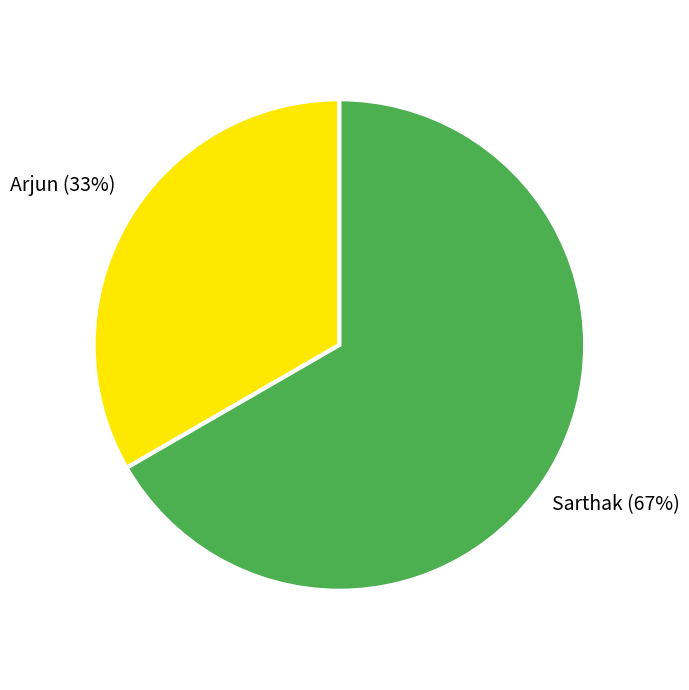

What is the largest slice in the pie chart?

Sarthak